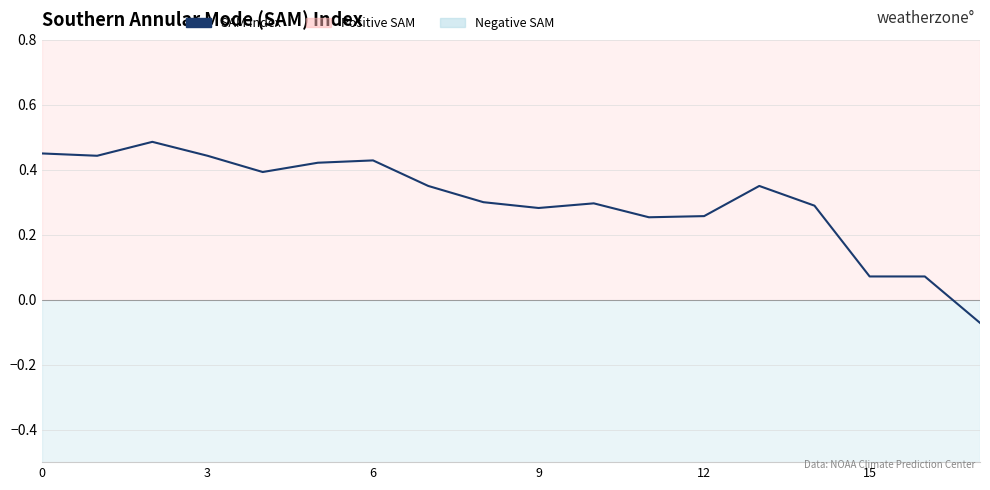

What is the difference between the maximum and minimum values?

0.6